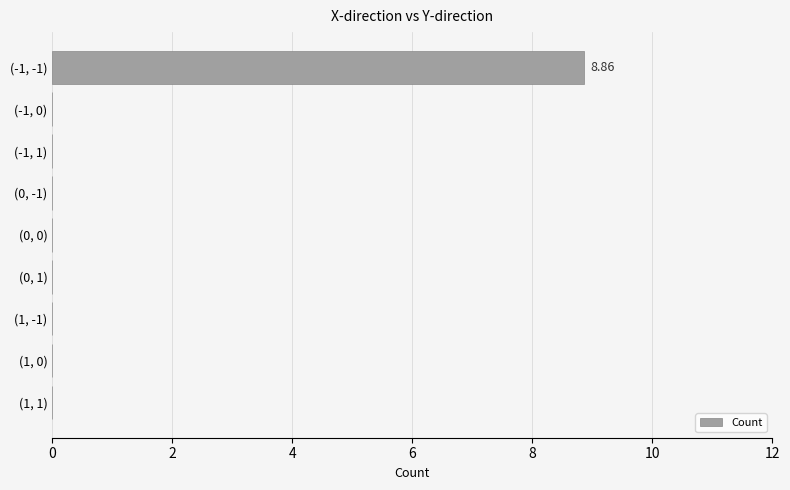

How many categories are shown in the chart?

9